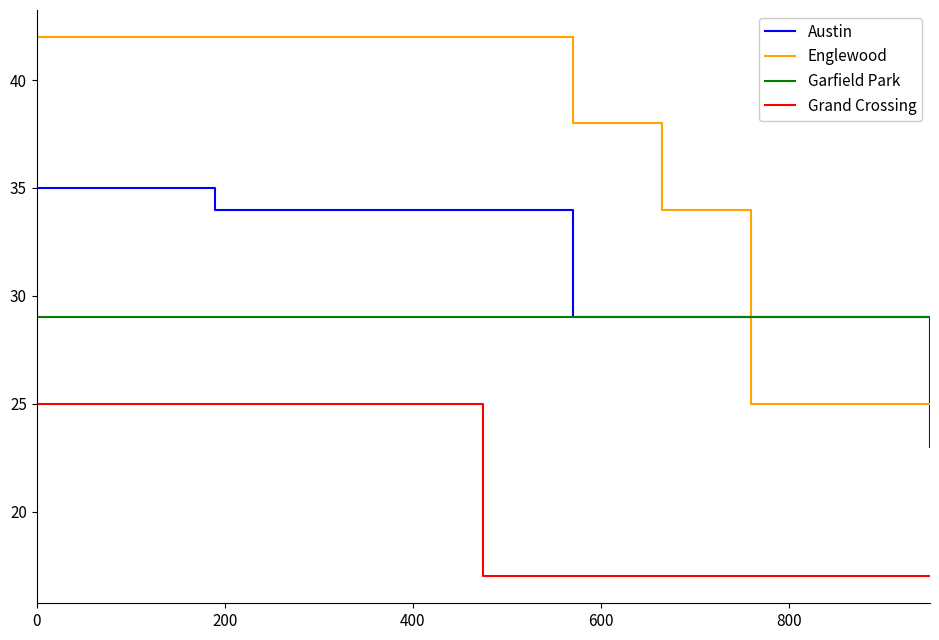

What is the average value of the Austin series?

31